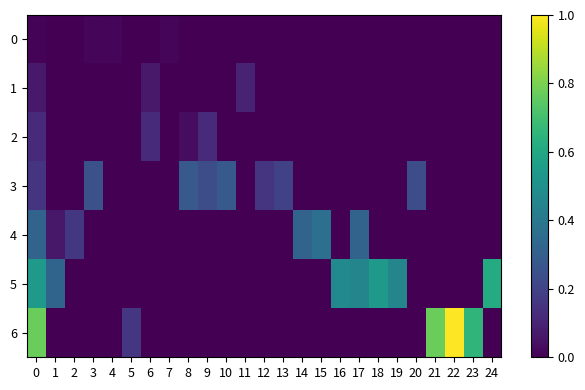

Reading left to right, what are all the values shown in this chart?

0: 0=0.0	1=0.0	2=0.0	3=0.0	4=0.0	5=0.0	6=0.0	7=0.0	8=0.0	9=0.0	10=0.0	11=0.0	12=0.0	13=0.0	14=0.0	15=0.0	16=0.0	17=0.0	18=0.0	19=0.0	20=0.0	21=0.0	22=0.0	23=0.0	24=0.0
1: 0=0.1	1=0.0	2=0.0	3=0.0	4=0.0	5=0.0	6=0.1	7=0.0	8=0.0	9=0.0	10=0.0	11=0.1	12=0.0	13=0.0	14=0.0	15=0.0	16=0.0	17=0.0	18=0.0	19=0.0	20=0.0	21=0.0	22=0.0	23=0.0	24=0.0
2: 0=0.1	1=0.0	2=0.0	3=0.0	4=0.0	5=0.0	6=0.1	7=0.0	8=0.0	9=0.1	10=0.0	11=0.0	12=0.0	13=0.0	14=0.0	15=0.0	16=0.0	17=0.0	18=0.0	19=0.0	20=0.0	21=0.0	22=0.0	23=0.0	24=0.0
3: 0=0.1	1=0.0	2=0.0	3=0.2	4=0.0	5=0.0	6=0.0	7=0.0	8=0.3	9=0.2	10=0.3	11=0.0	12=0.1	13=0.2	14=0.0	15=0.0	16=0.0	17=0.0	18=0.0	19=0.0	20=0.2	21=0.0	22=0.0	23=0.0	24=0.0
4: 0=0.3	1=0.1	2=0.2	3=0.0	4=0.0	5=0.0	6=0.0	7=0.0	8=0.0	9=0.0	10=0.0	11=0.0	12=0.0	13=0.0	14=0.3	15=0.4	16=0.0	17=0.3	18=0.0	19=0.0	20=0.0	21=0.0	22=0.0	23=0.0	24=0.0
5: 0=0.5	1=0.3	2=0.0	3=0.0	4=0.0	5=0.0	6=0.0	7=0.0	8=0.0	9=0.0	10=0.0	11=0.0	12=0.0	13=0.0	14=0.0	15=0.0	16=0.5	17=0.5	18=0.5	19=0.5	20=0.0	21=0.0	22=0.0	23=0.0	24=0.6
6: 0=0.8	1=0.0	2=0.0	3=0.0	4=0.0	5=0.2	6=0.0	7=0.0	8=0.0	9=0.0	10=0.0	11=0.0	12=0.0	13=0.0	14=0.0	15=0.0	16=0.0	17=0.0	18=0.0	19=0.0	20=0.0	21=0.8	22=1.0	23=0.7	24=0.0